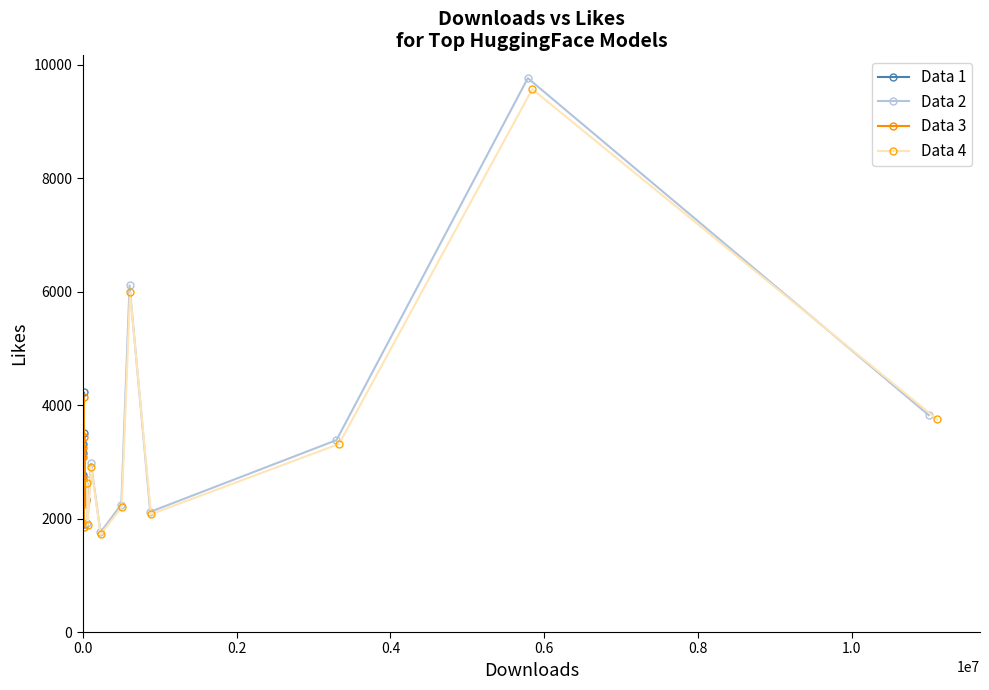

Which series has the widest spread of values?

Data 2